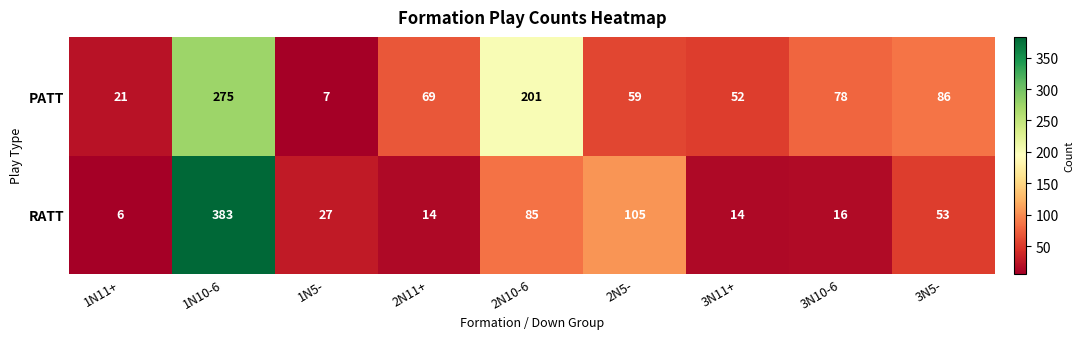

Which series has the largest total across all categories?

PATT